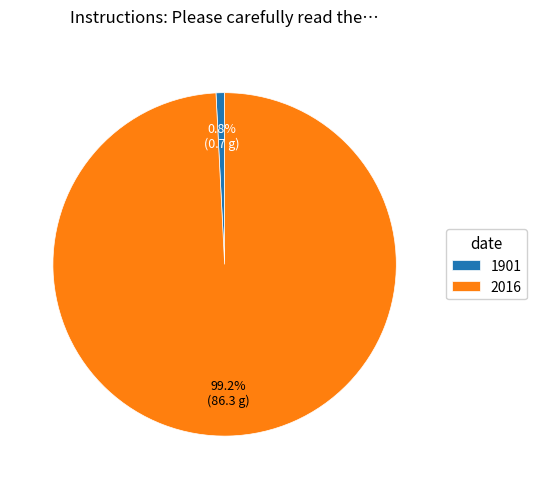

Does any single category account for the majority?

Yes